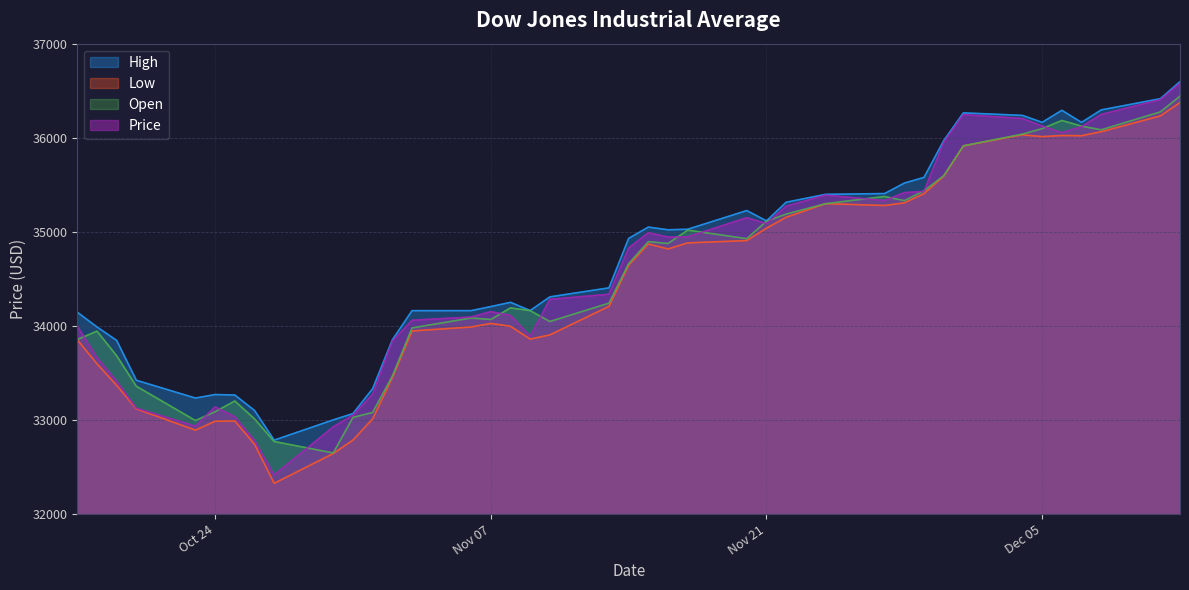

What is the minimum value for High?

32787.5